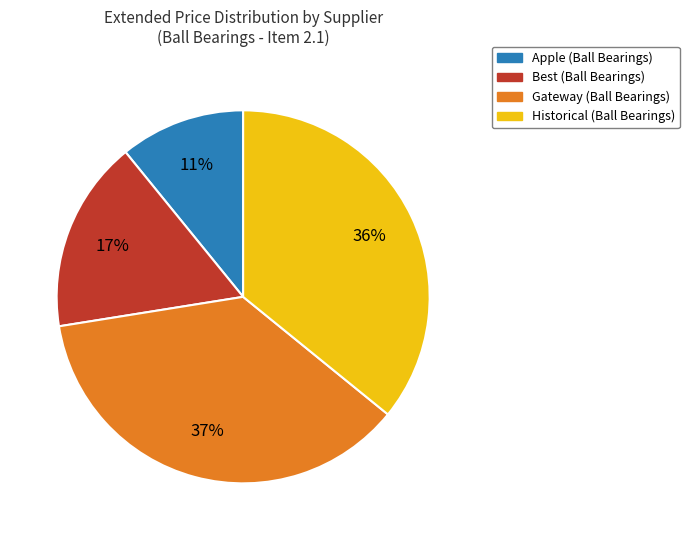

To the nearest percent, what is the average slice percentage?

25%